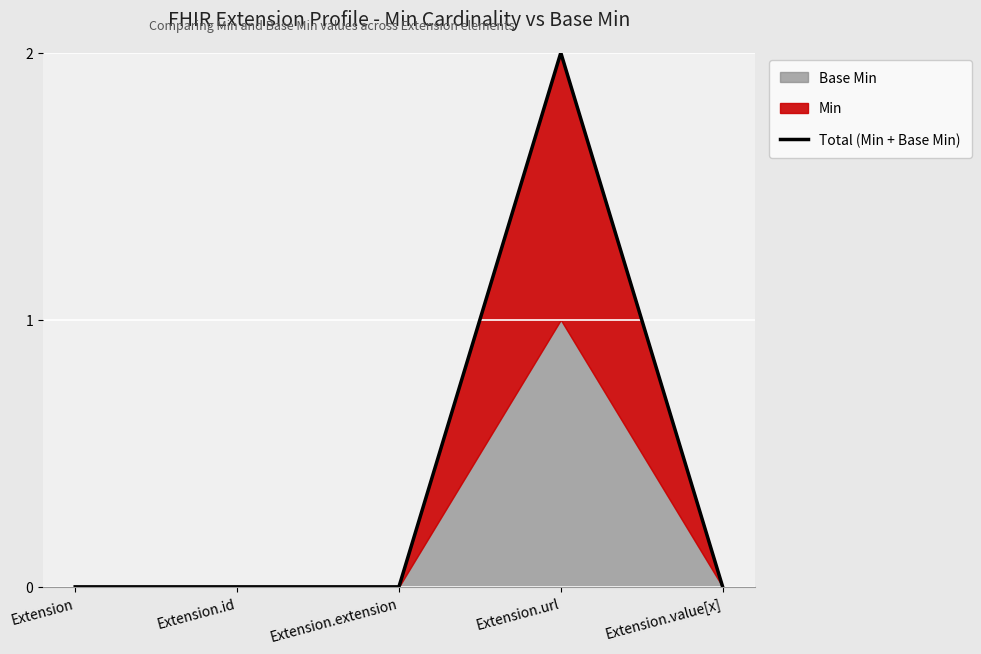

Reading right to left, list all the values displayed in this chart.

0	2	0	0	0